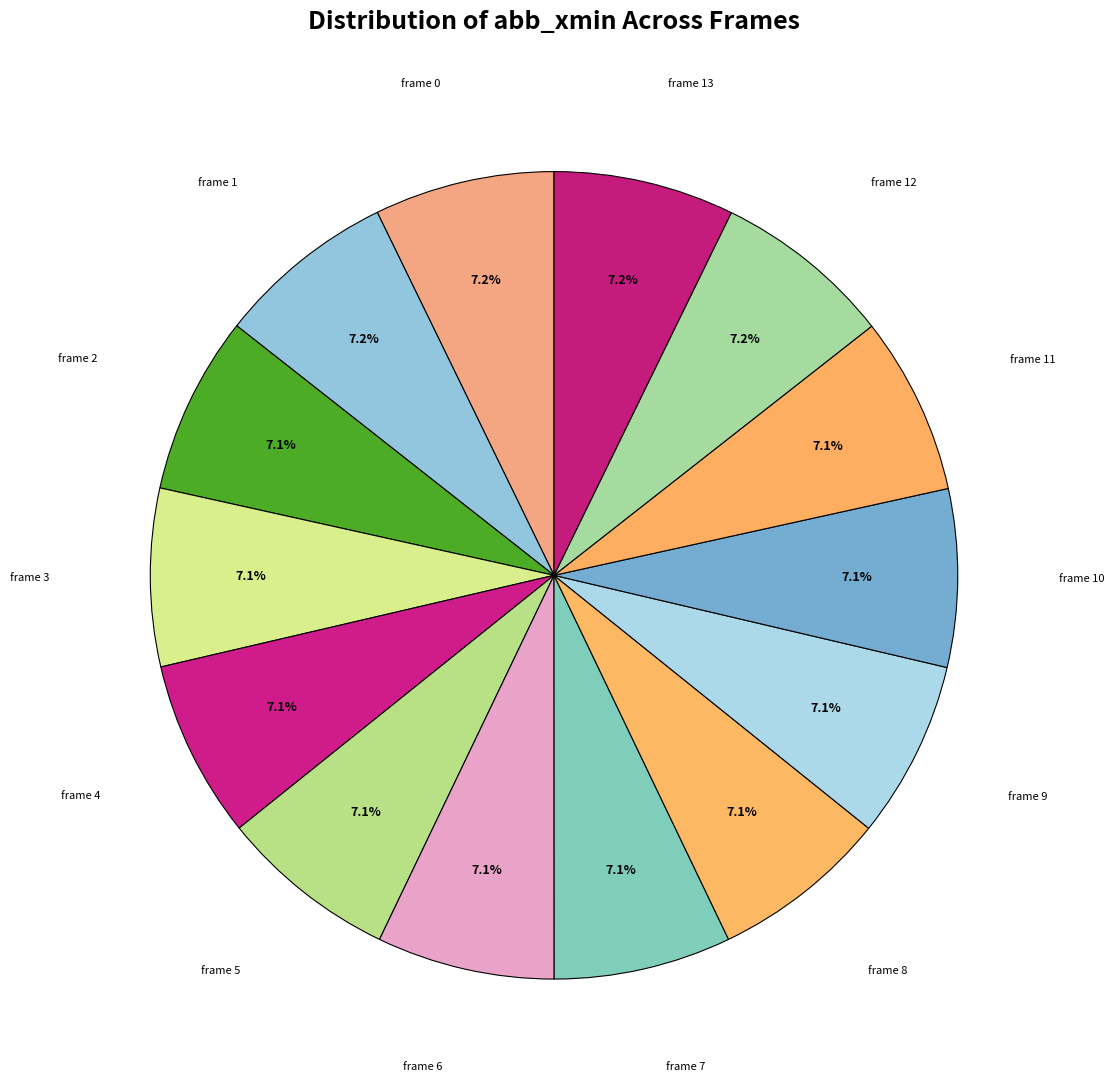

Which slice is the smallest?

frame 7